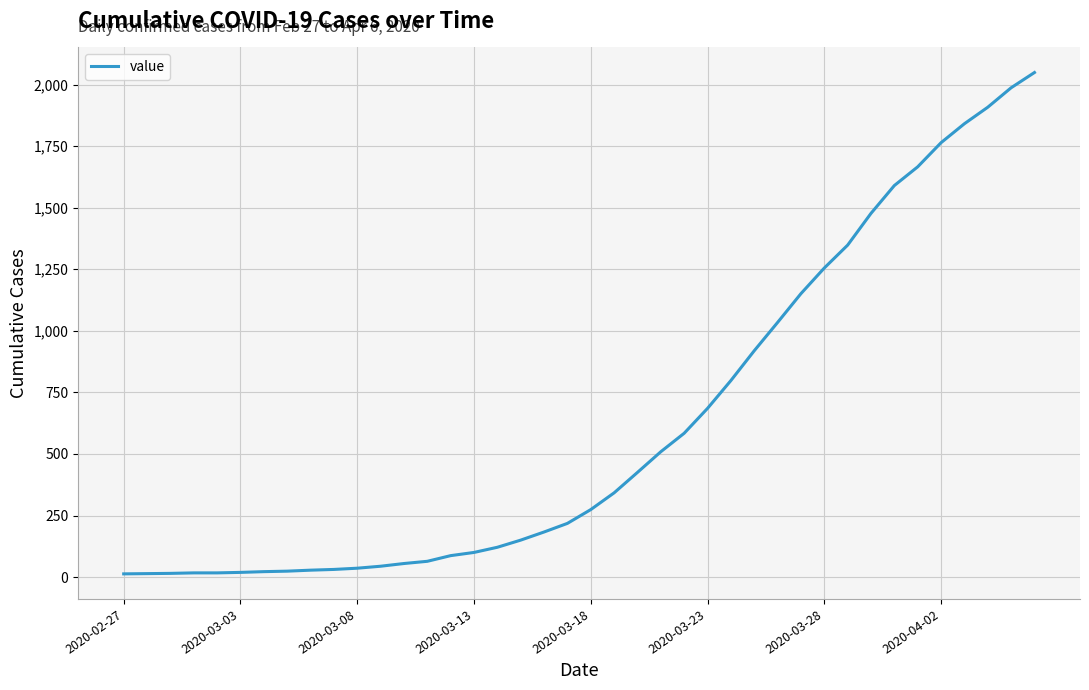

What is the greatest value displayed?

2049